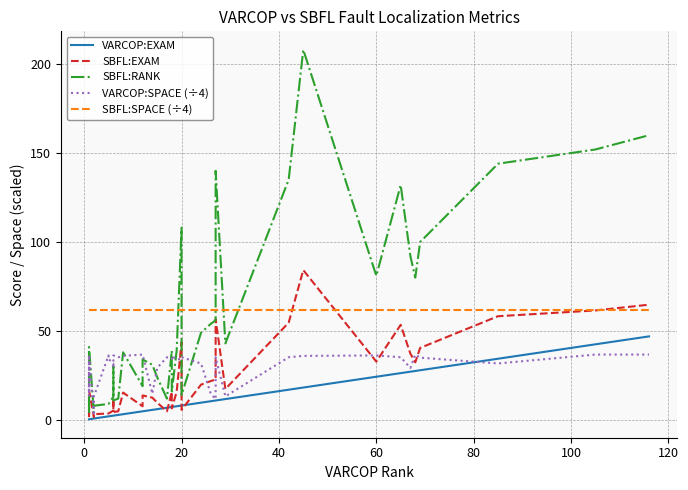

Is the value of VARCOP:SPACE (÷4) at 37 greater than the value of SBFL:RANK at 22?

No